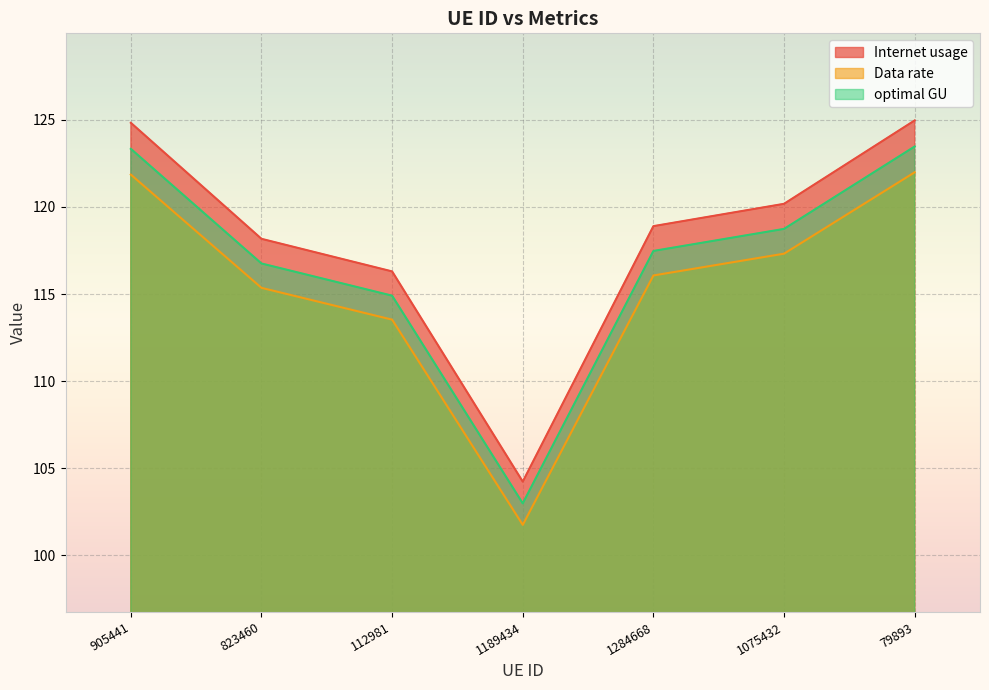

Where does the Internet usage series first go above 118?

905441